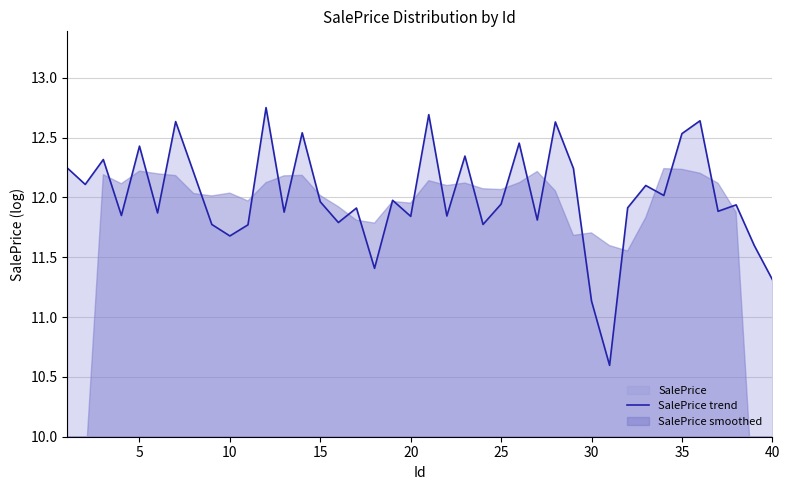

At which label is SalePrice trend closest to 11?

30